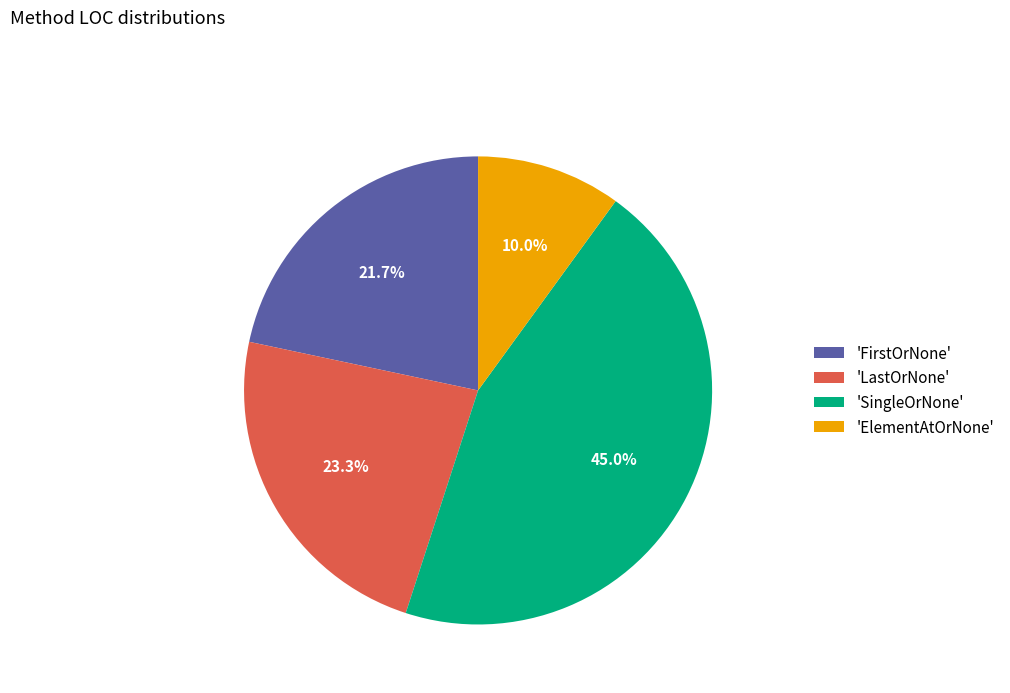

Does any single category account for the majority?

No